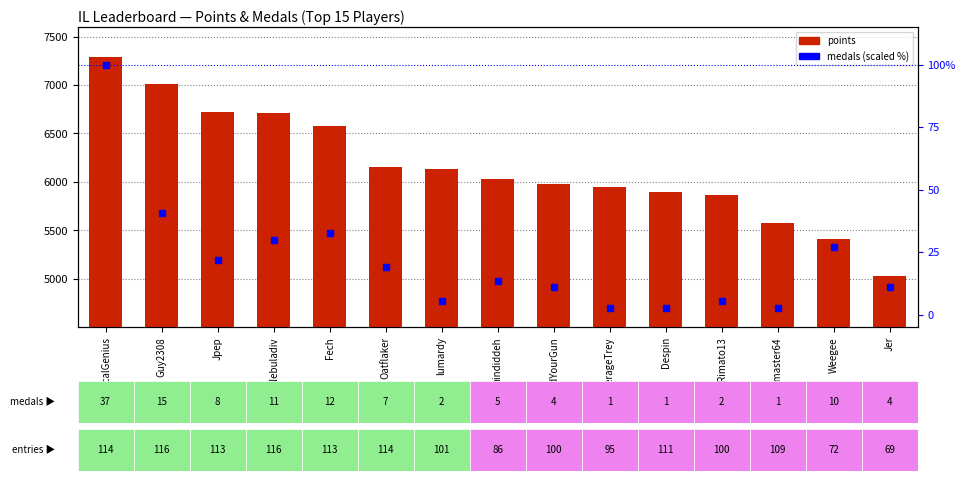

The value of points at Oatflaker is 9821.0. True or false?

False